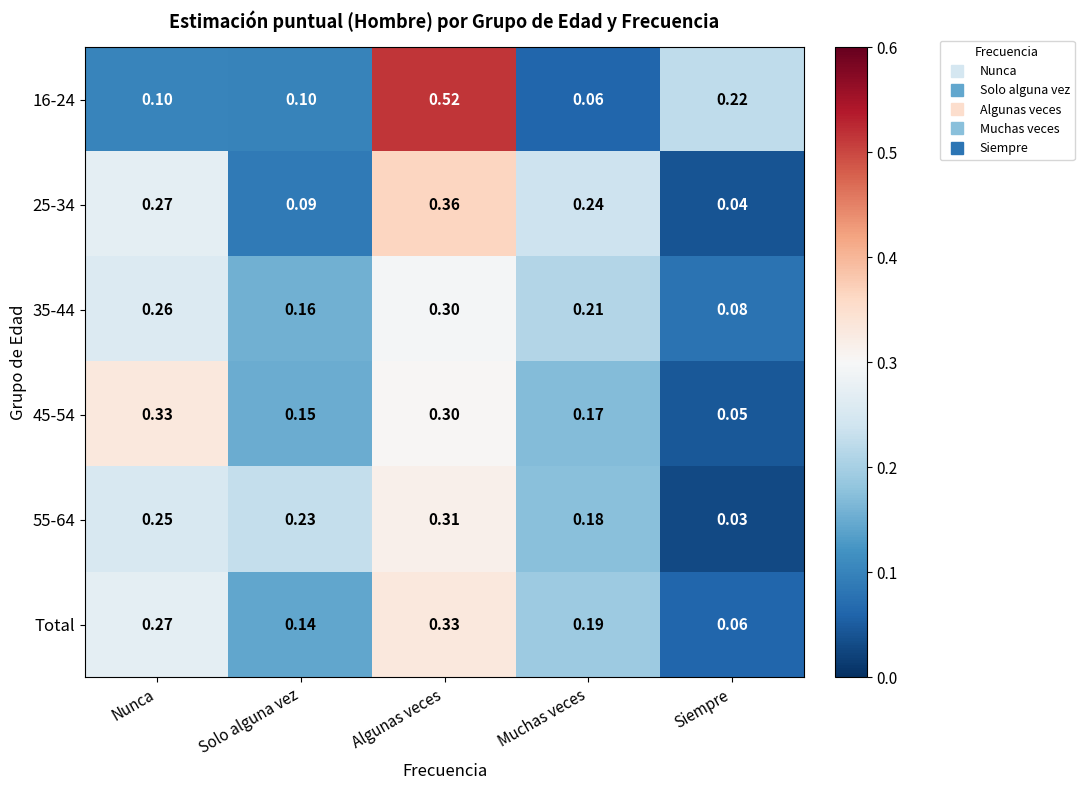

Which series has the widest spread of values?

16-24